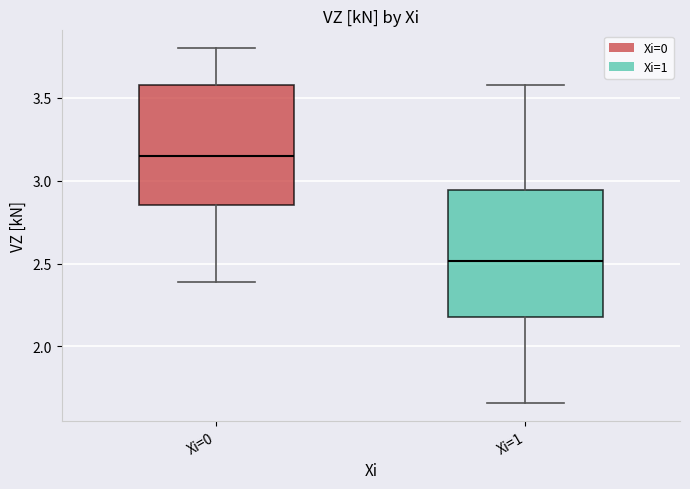

Reading left to right, read every box against the y-axis: the position of its median line, the range the box covers, and the ends of its whiskers. The values are not printed on the chart, so give them approximately, as read against the axis.

Xi=0: median 3.15, box 2.85 to 3.60, whiskers 2.40 to 3.80
Xi=1: median 2.50, box 2.20 to 2.95, whiskers 1.65 to 3.60